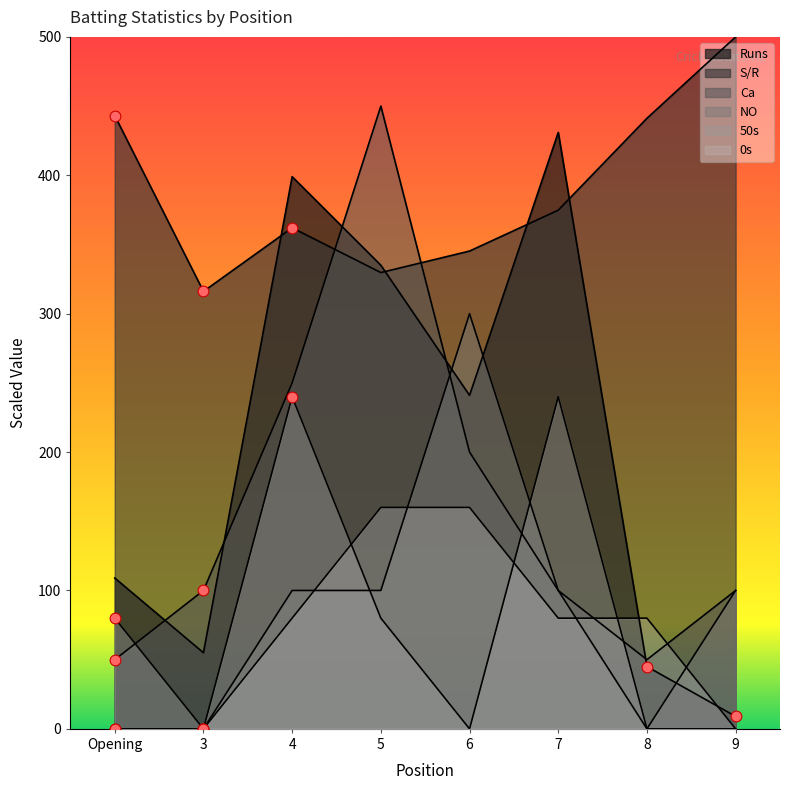

Which series has the largest total across all categories?

S/R